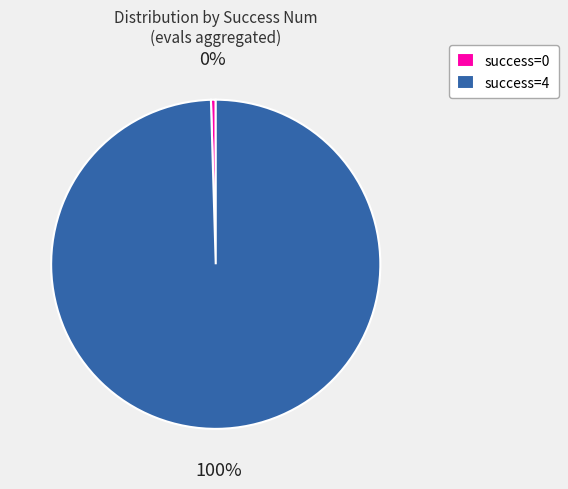

To the nearest percent, what is the average slice percentage?

50%